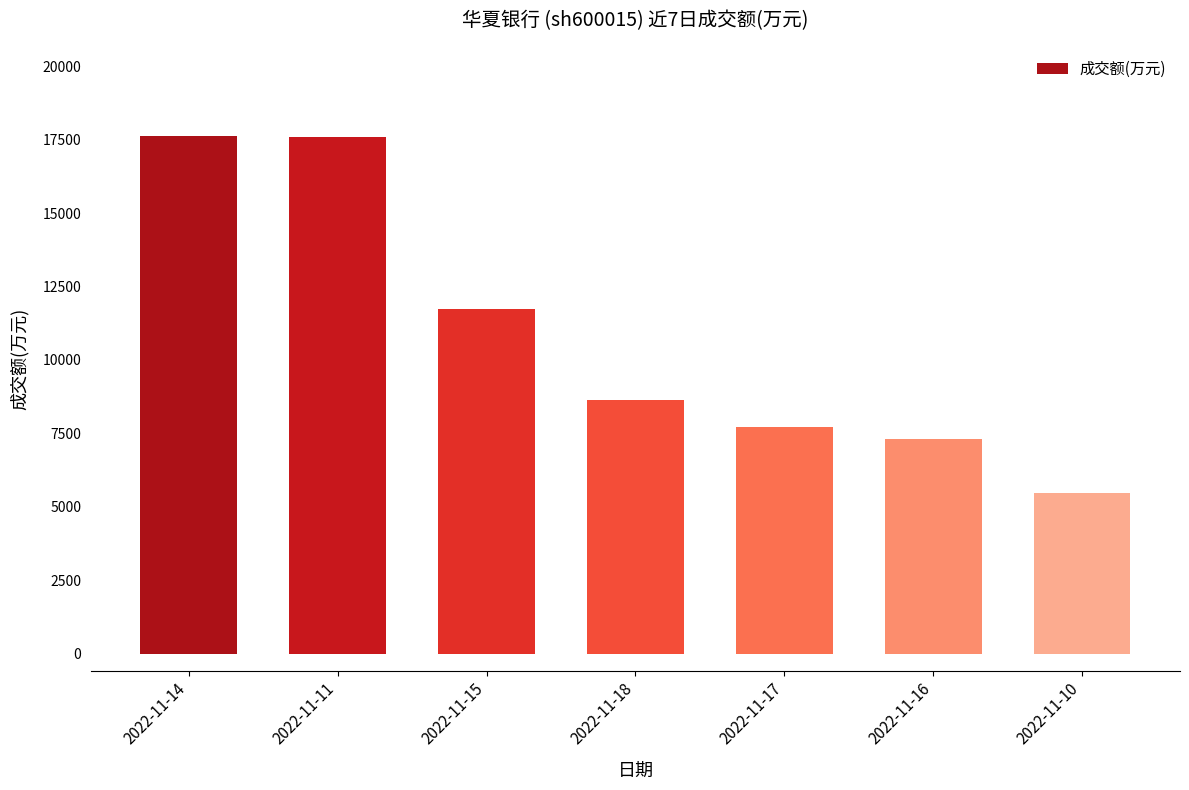

Which has a higher value, 2022-11-16 or 2022-11-18?

2022-11-18